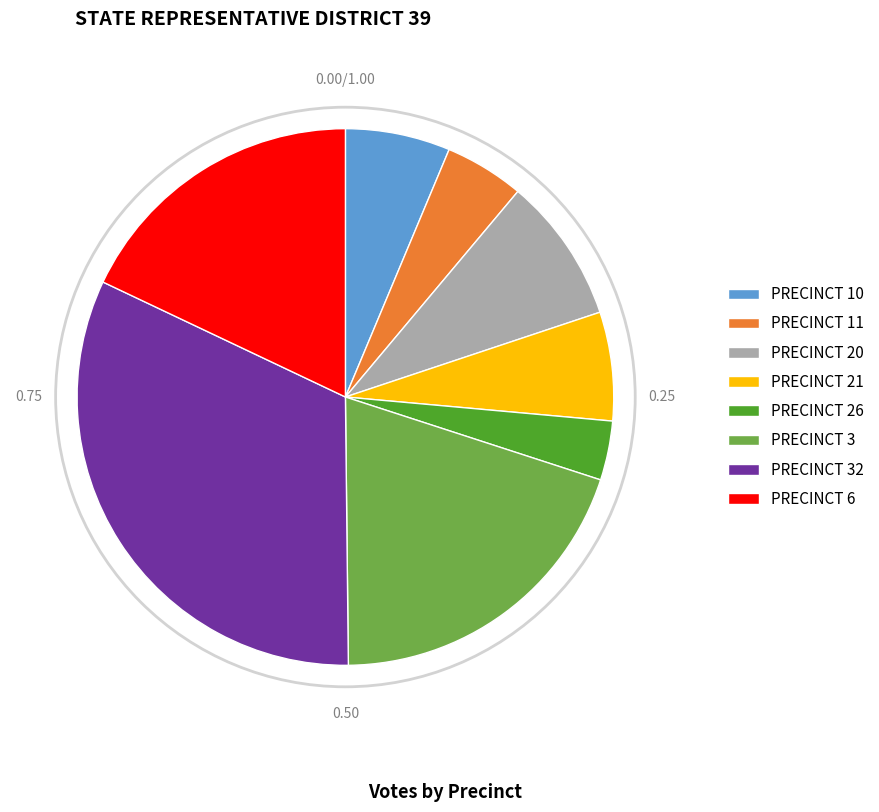

Is there a majority slice in this chart?

No